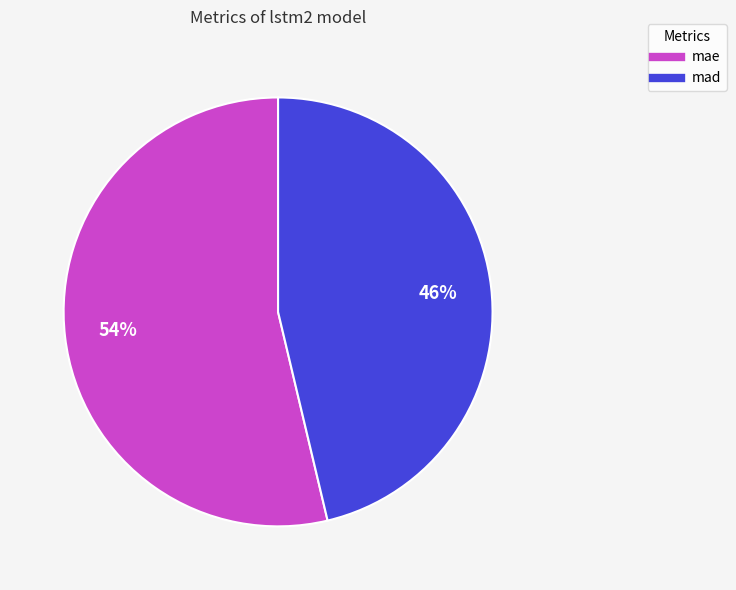

Is the sum of mae and mad greater than half?

Yes